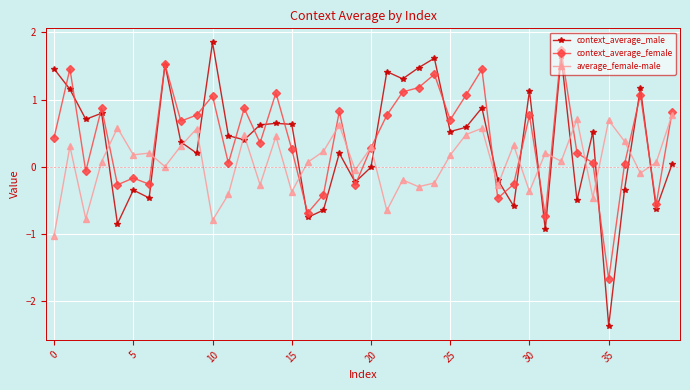

What is the minimum value shown in the chart?

-2.4